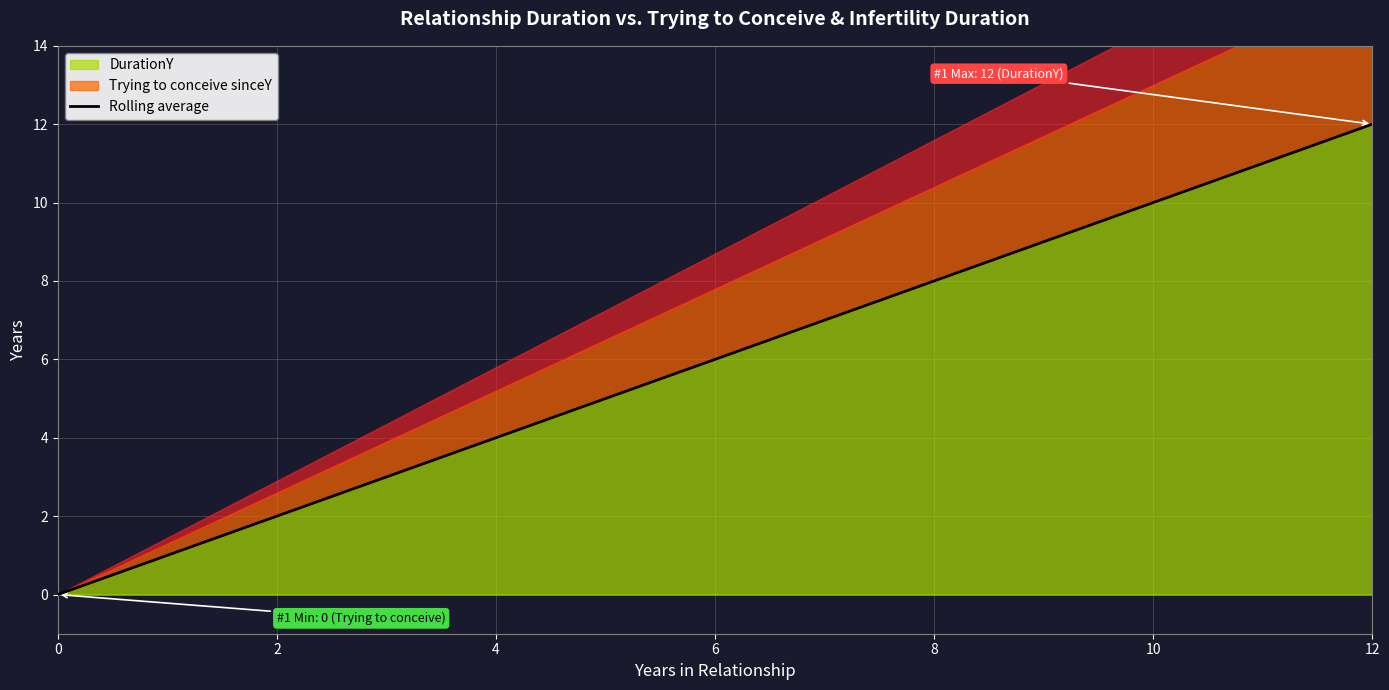

How many data points are above 6?

6